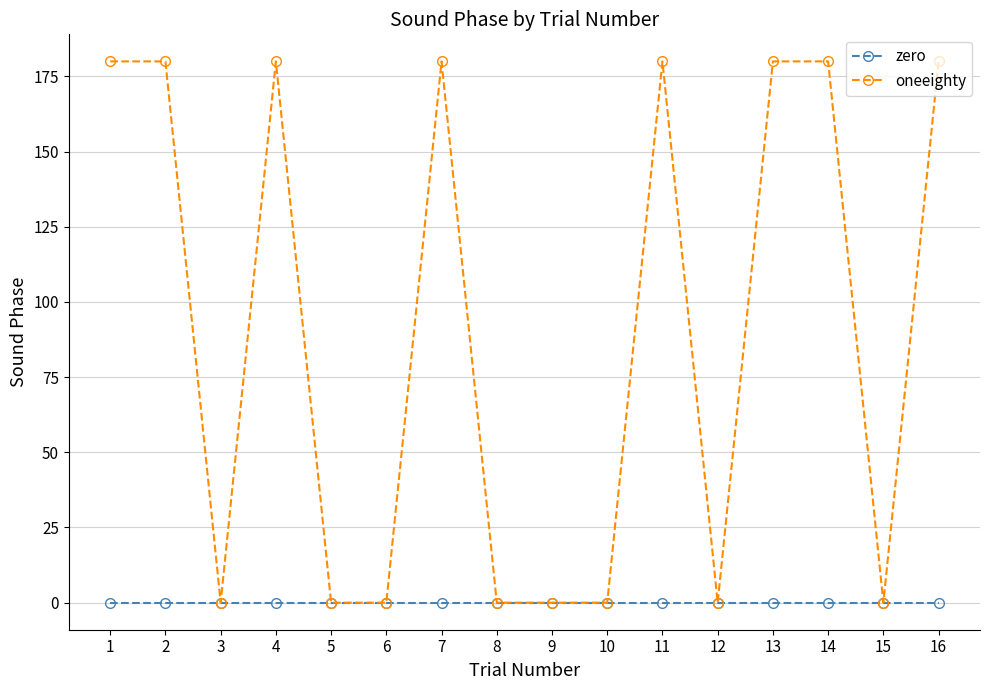

What is the greatest value displayed?

180